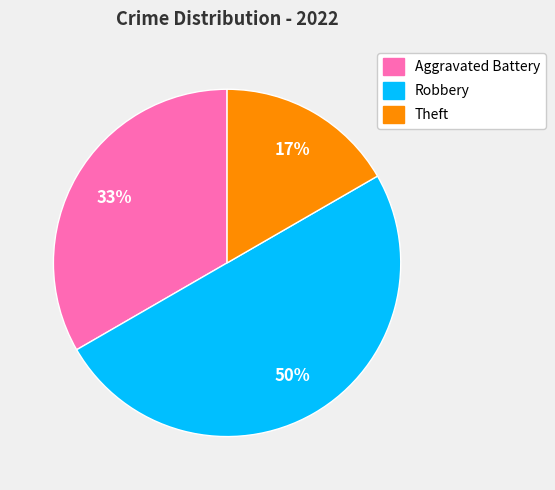

Does Theft account for over 50% of the chart?

No